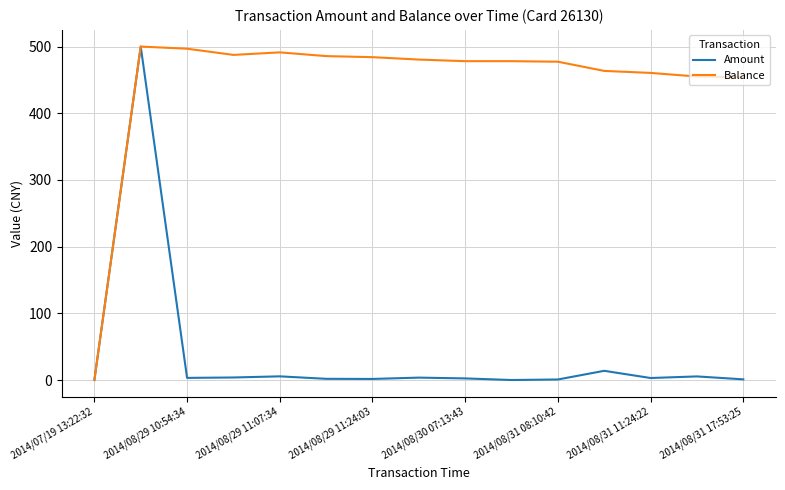

What is the highest value of the Balance series?

500.0